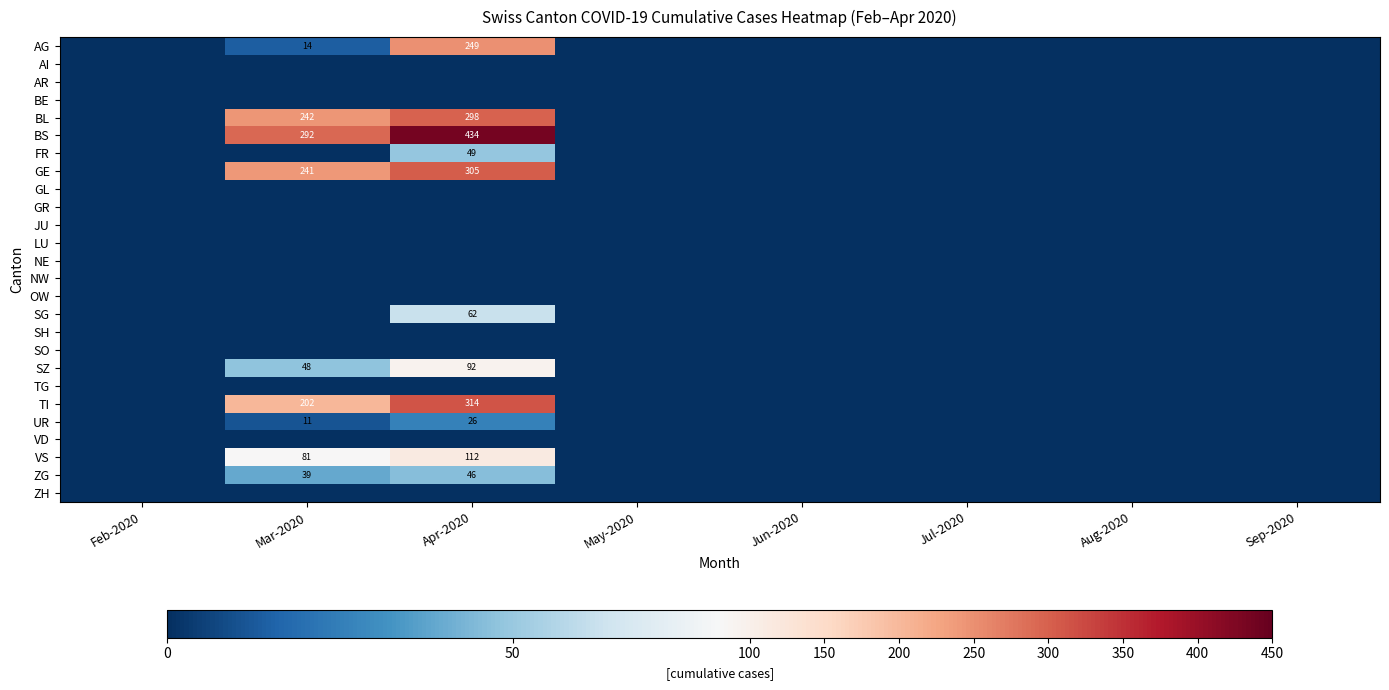

How many distinct data groups are displayed?

26